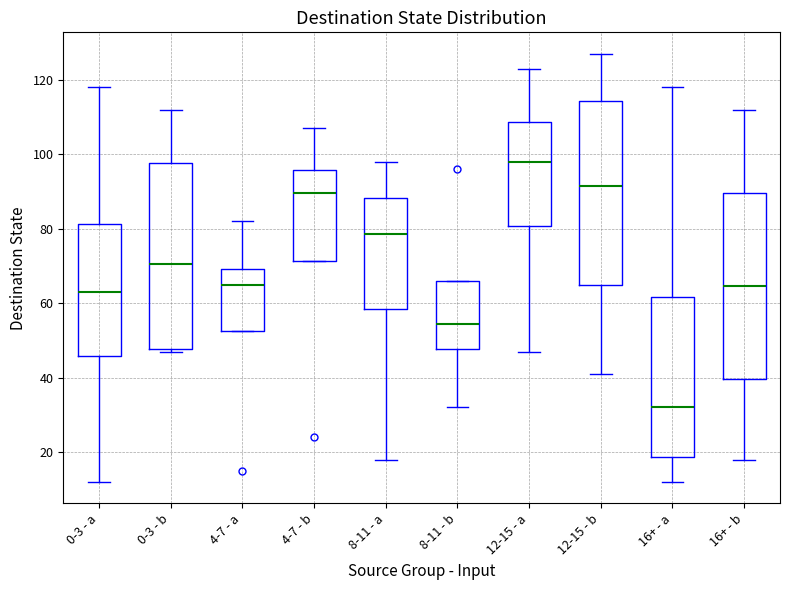

Where does the lower whisker of the box for 16+ - a end on the y-axis? The values are not printed on the chart, so give them approximately, as read against the axis.

12